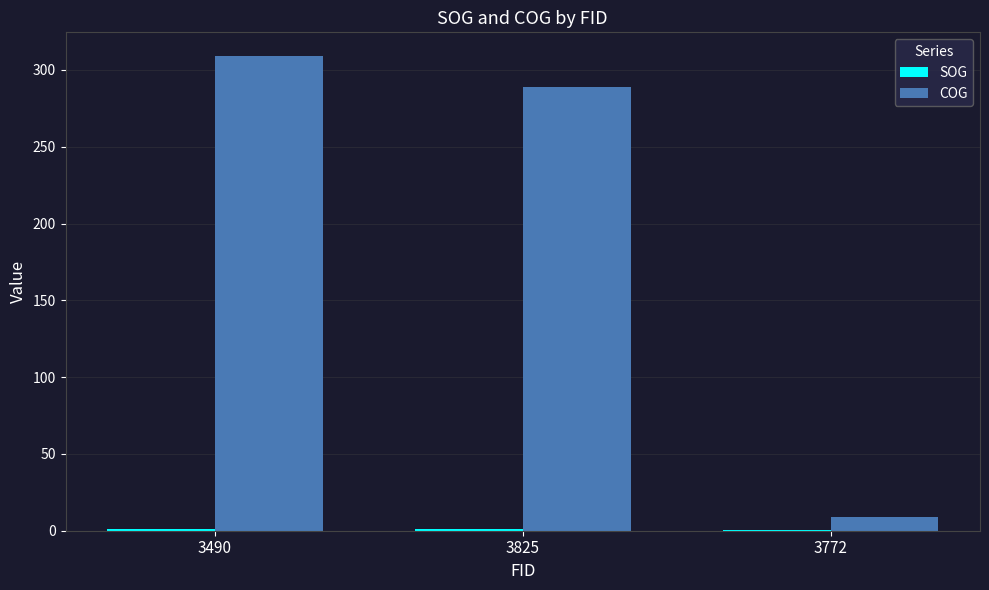

The value of COG at 3825 is 289.0. True or false?

True